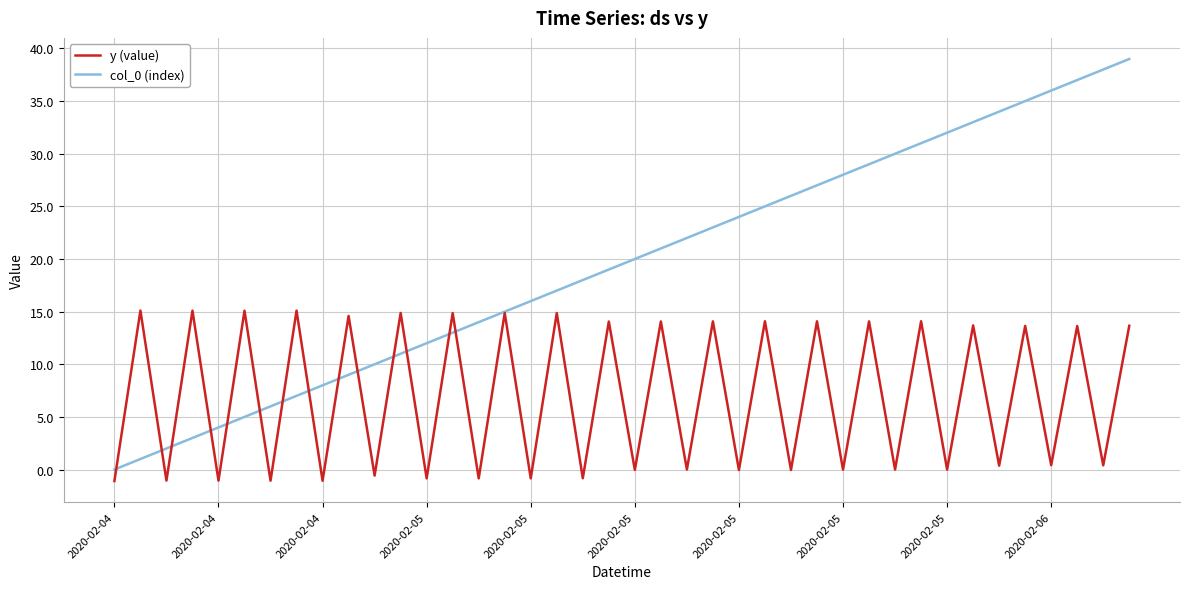

What is the highest value of the y (value) series?

15.1